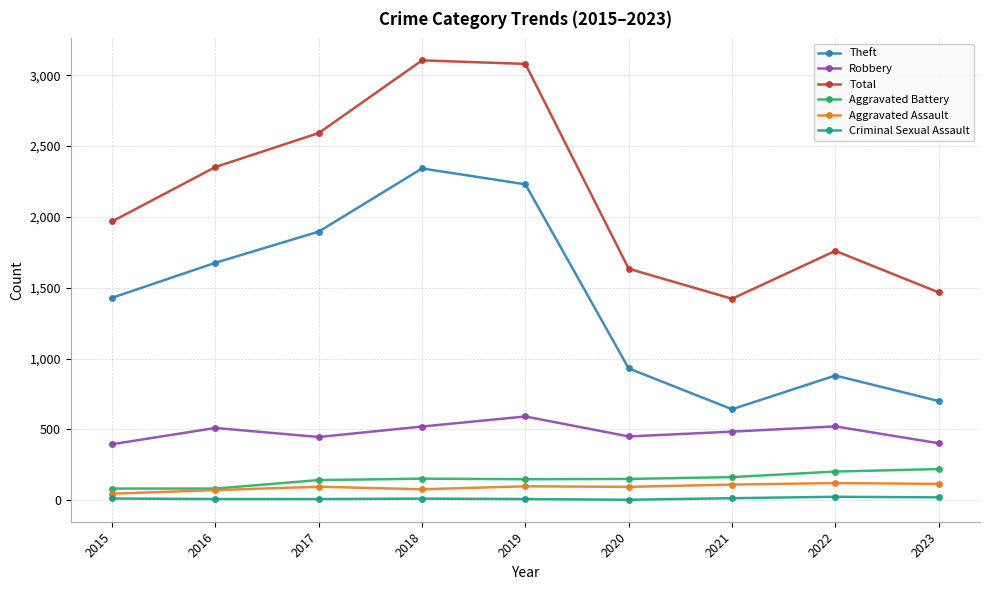

What is the approximate value of Theft at 2018, to the nearest 10?

2340